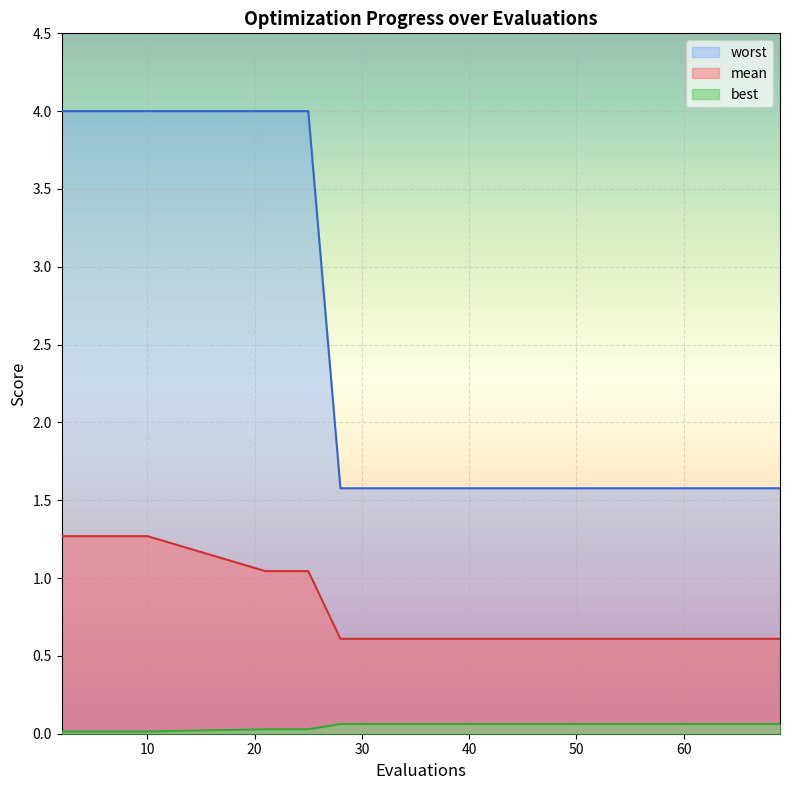

True or false: best and mean intersect in this chart.

False